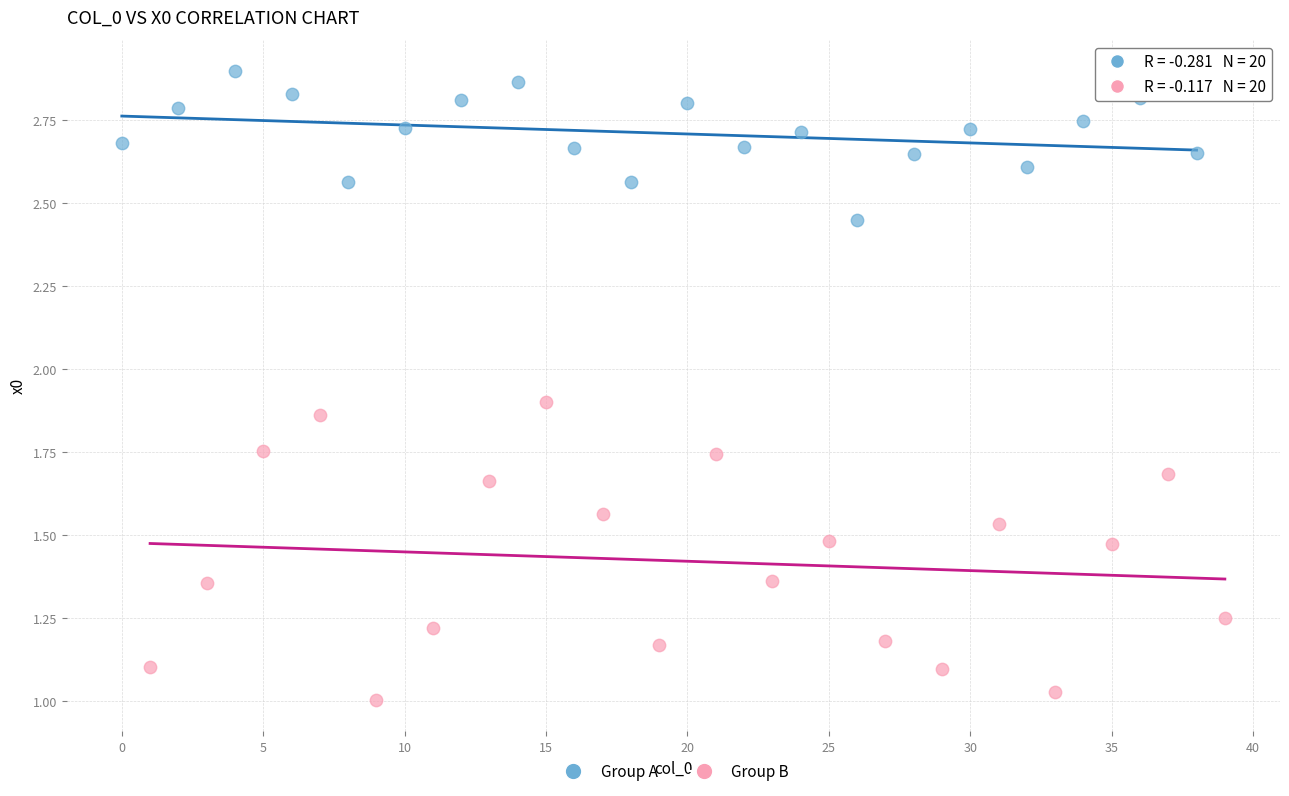

Which series reaches the minimum Y coordinate?

Group B